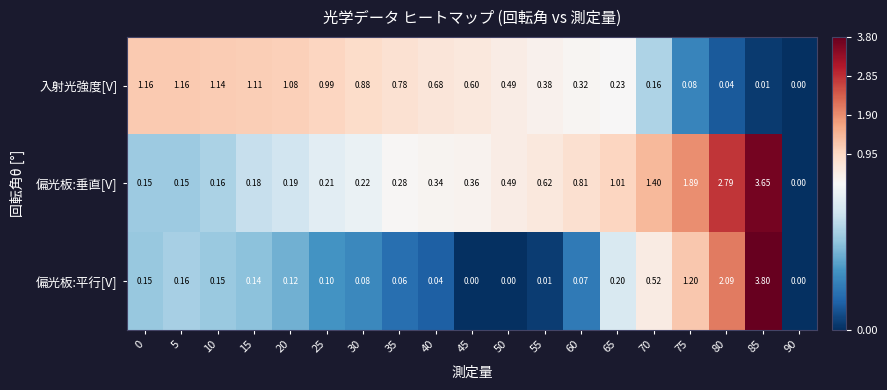

At which category is the sum across all series the highest?

85